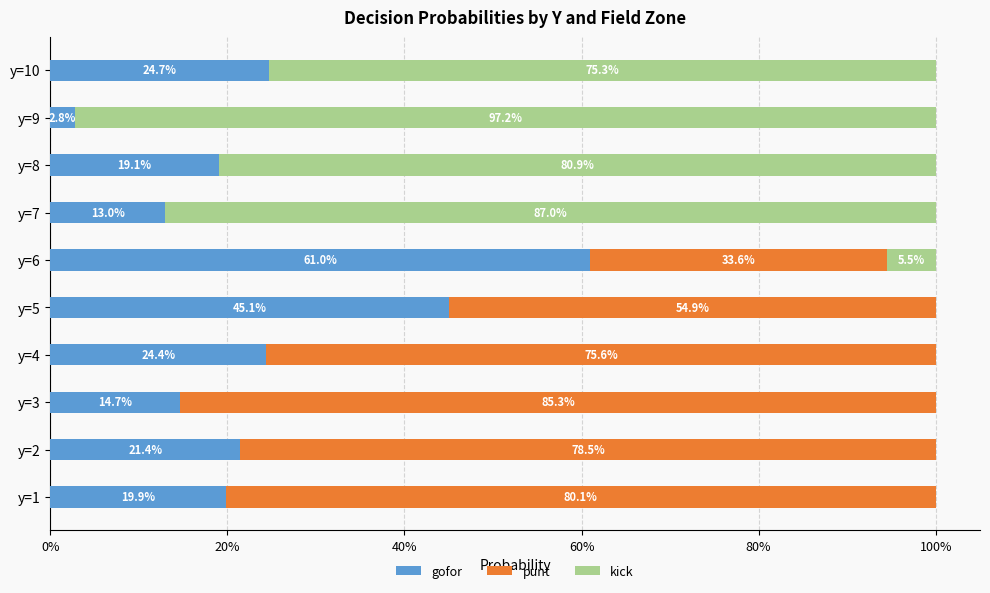

What are all the series names shown in the legend?

gofor, punt, kick